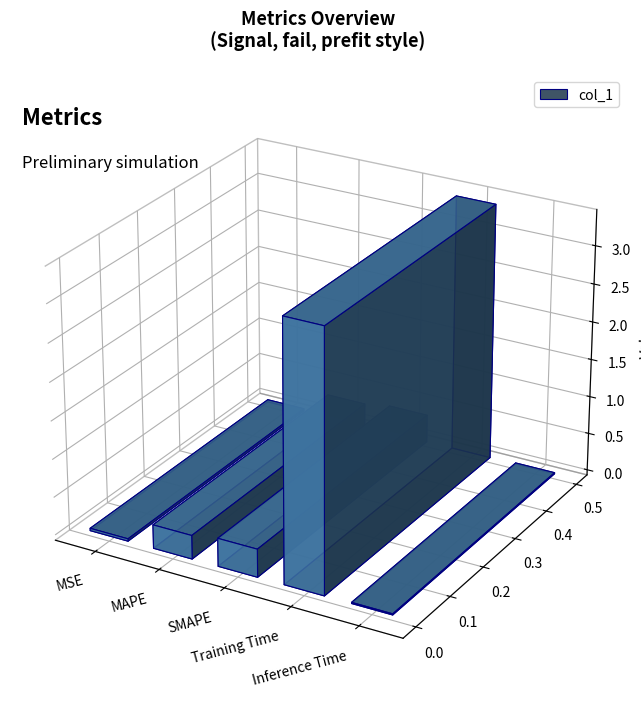

What is the sum of all values?

4.1